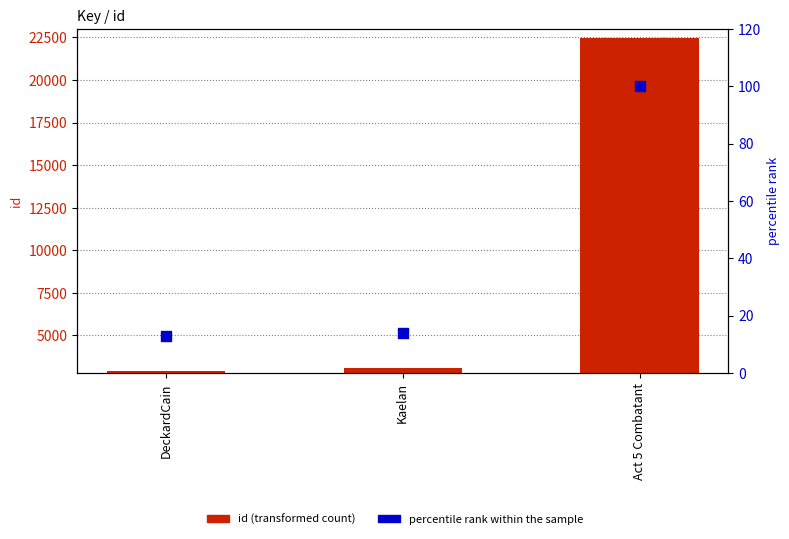

Which series has the largest total across all categories?

id